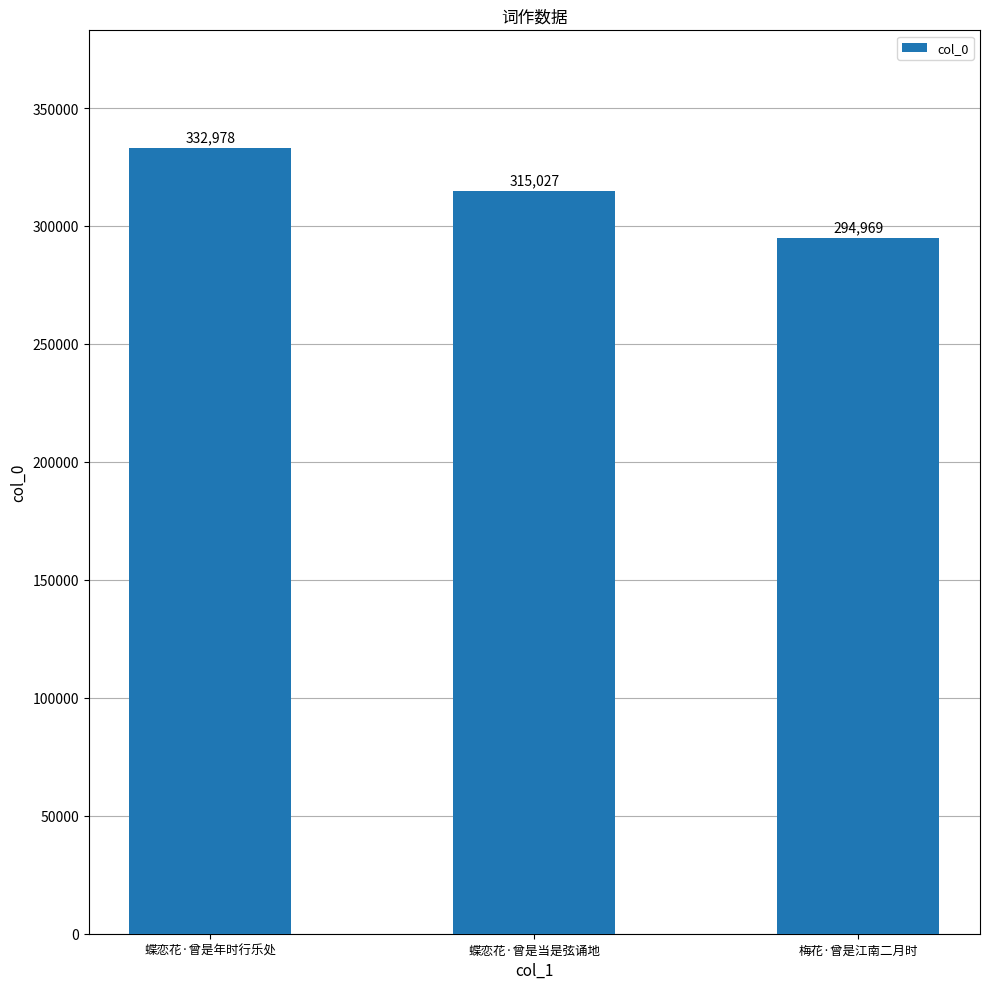

What is the difference between the values at 蝶恋花·曾是年时行乐处 and 梅花·曾是江南二月时?

38009